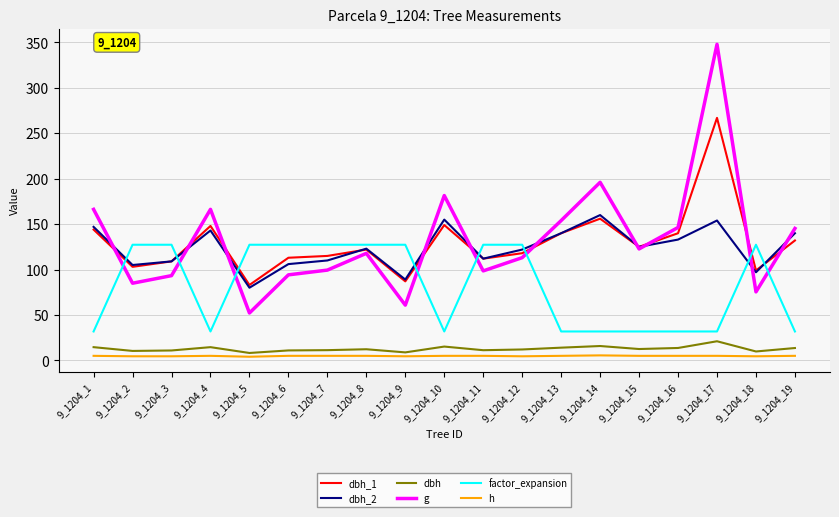

What are all the series names shown in the legend?

dbh_1, dbh_2, dbh, g, factor_expansion, h